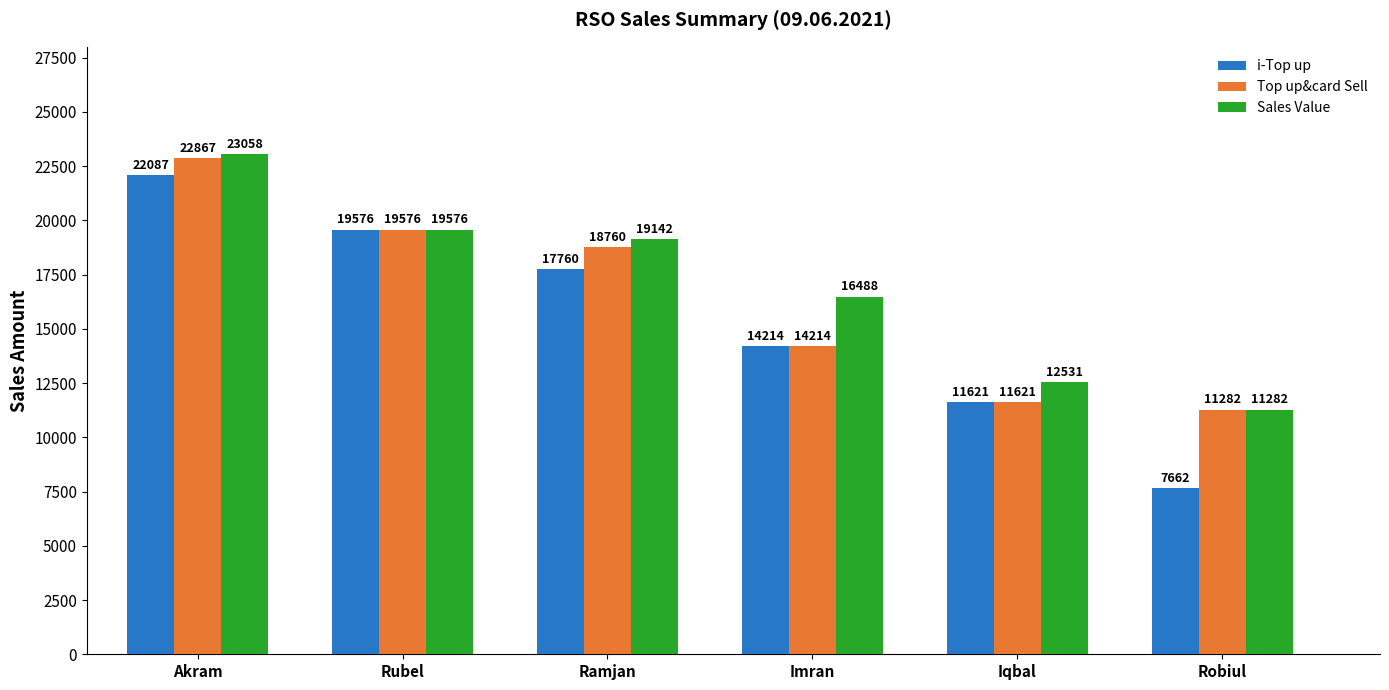

Reading right to left, list all the values displayed in this chart.

i-Top up: Robiul=7662	Iqbal=11621	Imran=14214	Ramjan=17760	Rubel=19576	Akram=22087
Top up&card Sell: Robiul=11282	Iqbal=11621	Imran=14214	Ramjan=18760	Rubel=19576	Akram=22867
Sales Value: Robiul=11282	Iqbal=12531	Imran=16488	Ramjan=19142	Rubel=19576	Akram=23058